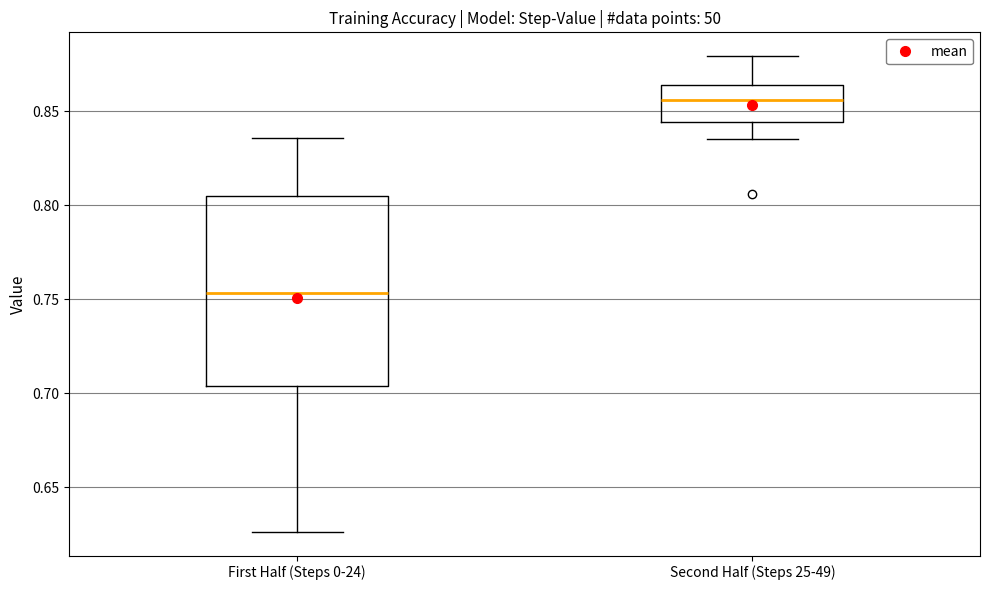

Reading left to right, read every box against the y-axis: the position of its median line, the range the box covers, and the ends of its whiskers. The values are not printed on the chart, so give them approximately, as read against the axis.

First Half (Steps 0-24): median 0.755, box 0.705 to 0.805, whiskers 0.625 to 0.835
Second Half (Steps 25-49): median 0.855, box 0.845 to 0.865, whiskers 0.835 to 0.880